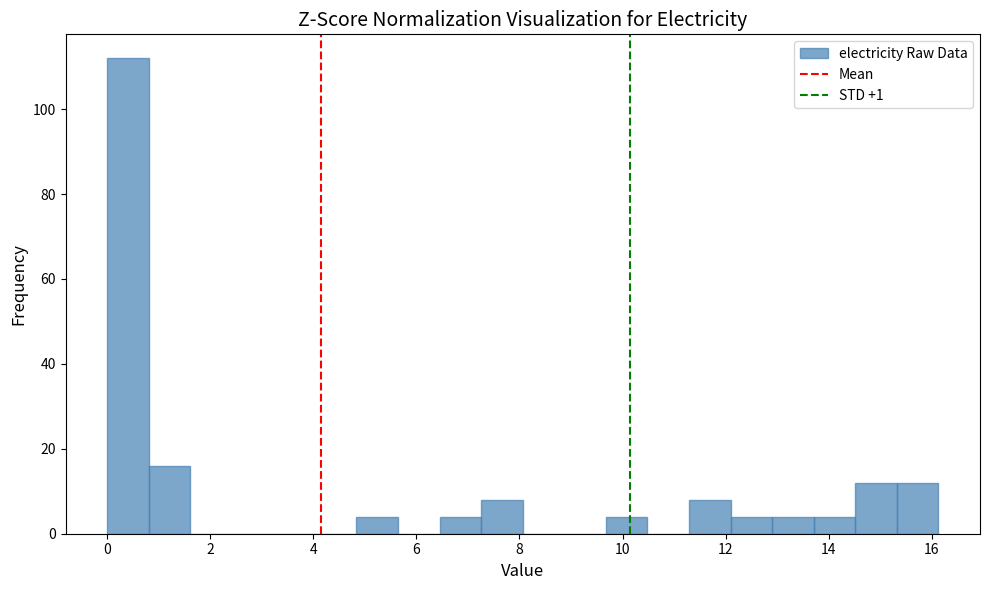

Which range on the x-axis has the tallest bar?

0.0 to 0.8